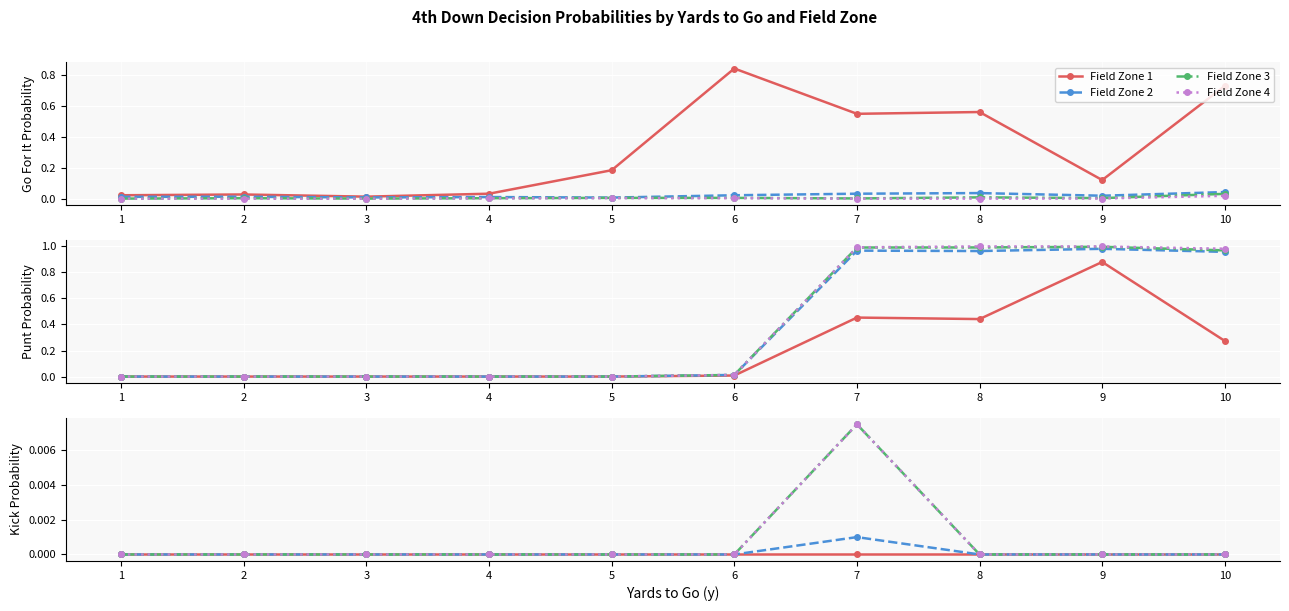

True or false: Field Zone 2 has more than 2 points higher than both neighbors.

False